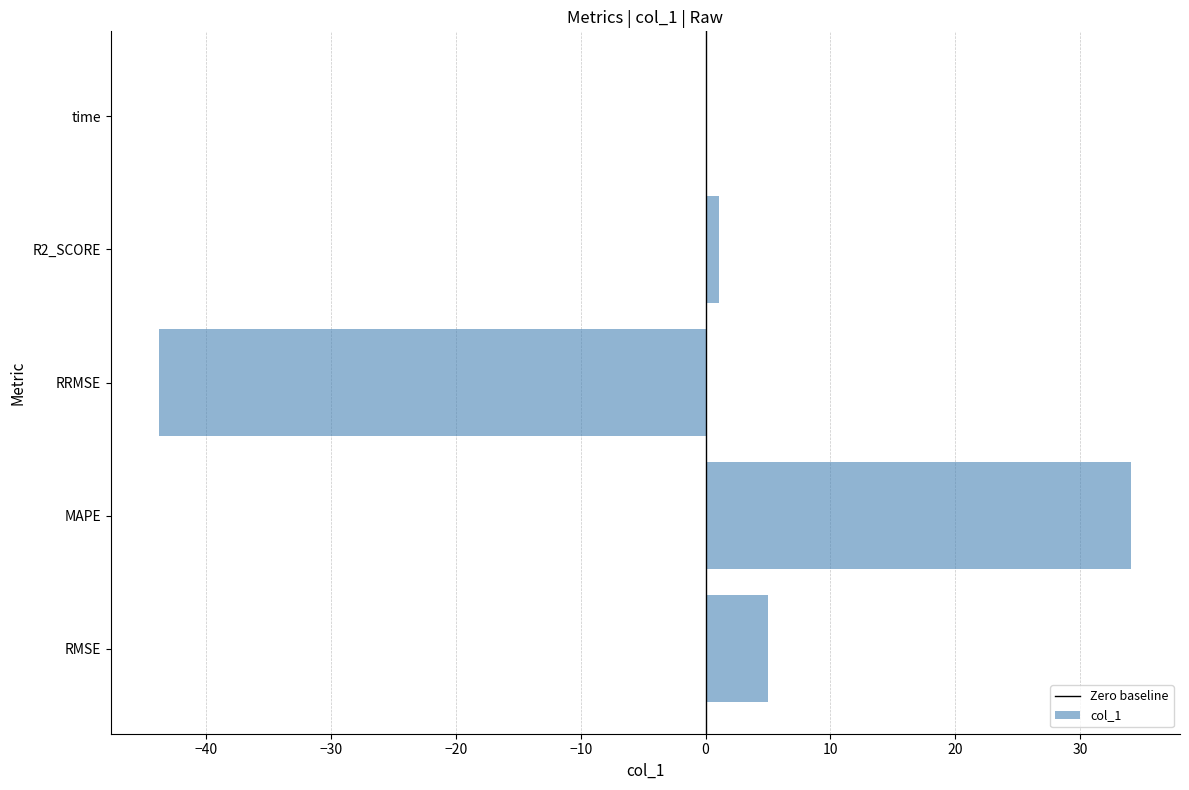

What is the approximate value at RMSE?

5.0